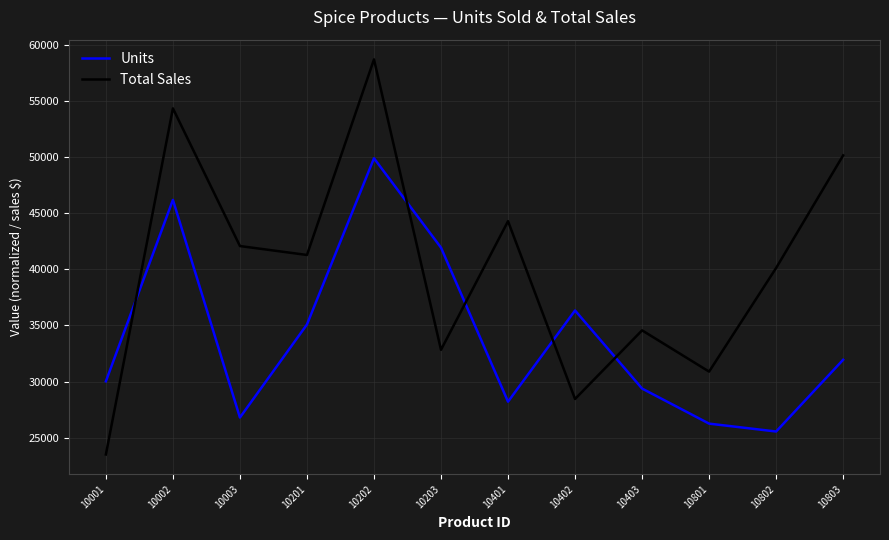

Which series ends up on top after the final intersection of Units and Total Sales?

Total Sales